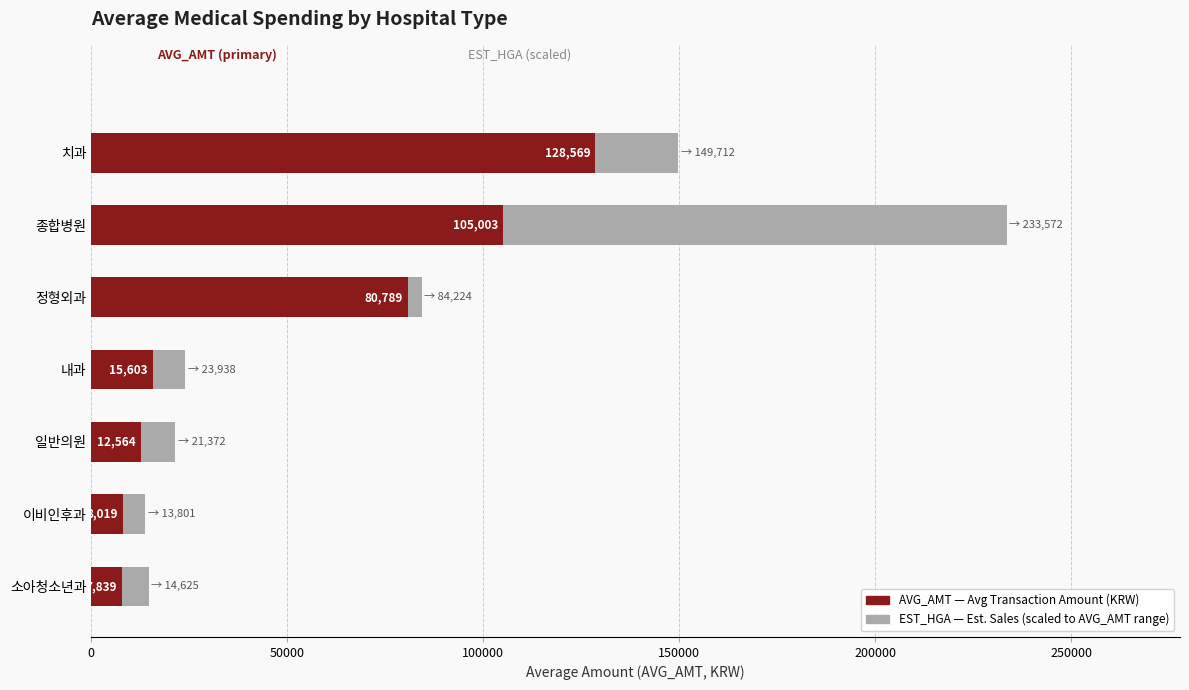

What is the total value across all series at 종합병원?

233572.0